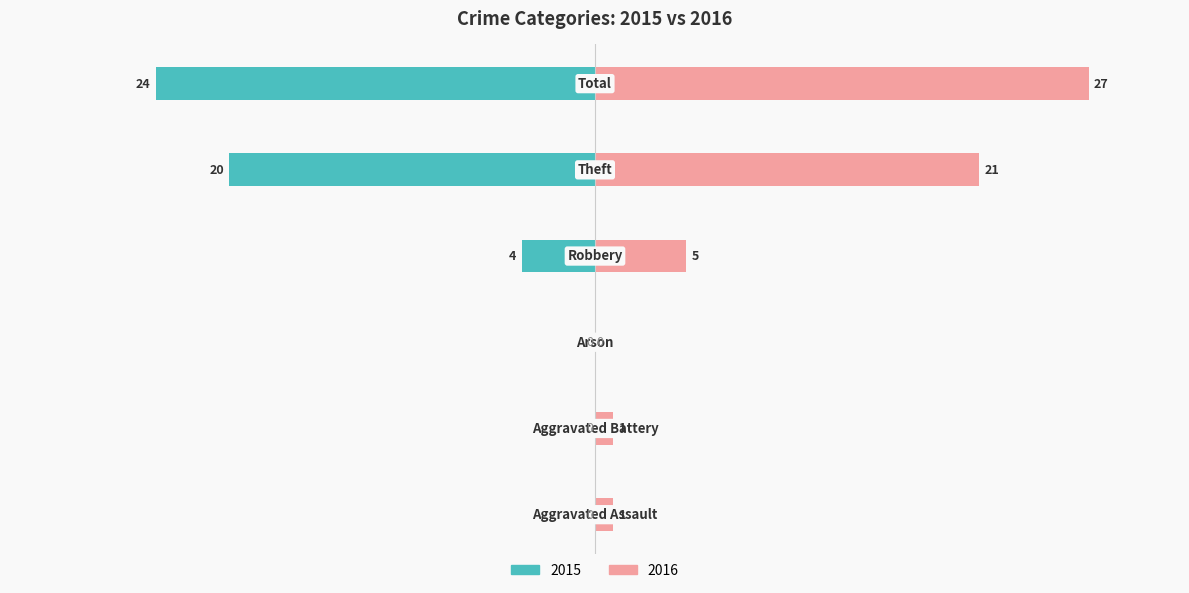

At which label is Left closest to -12?

Robbery